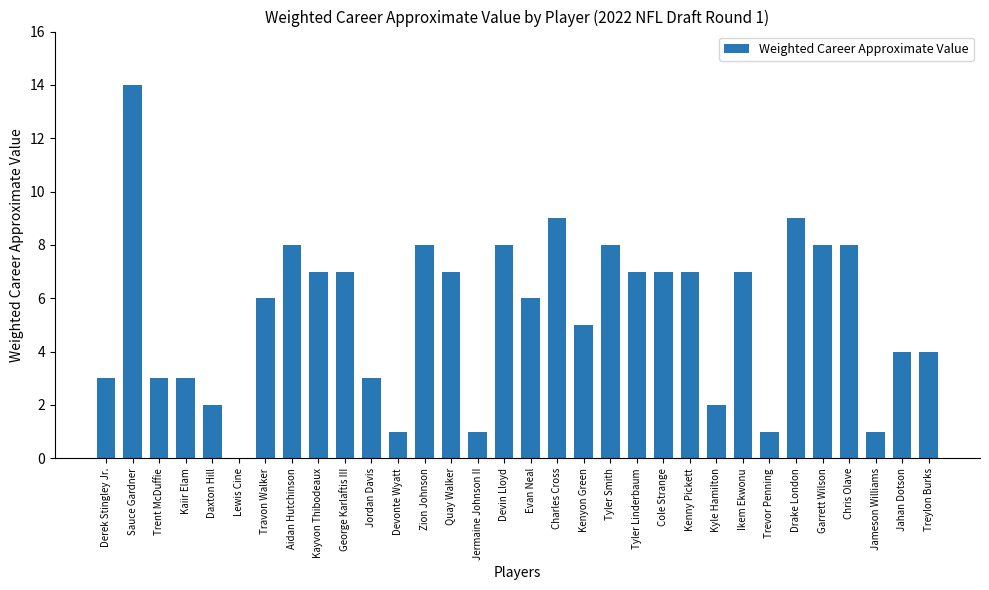

What is the change in value from Ikem Ekwonu to Jameson Williams?

-6